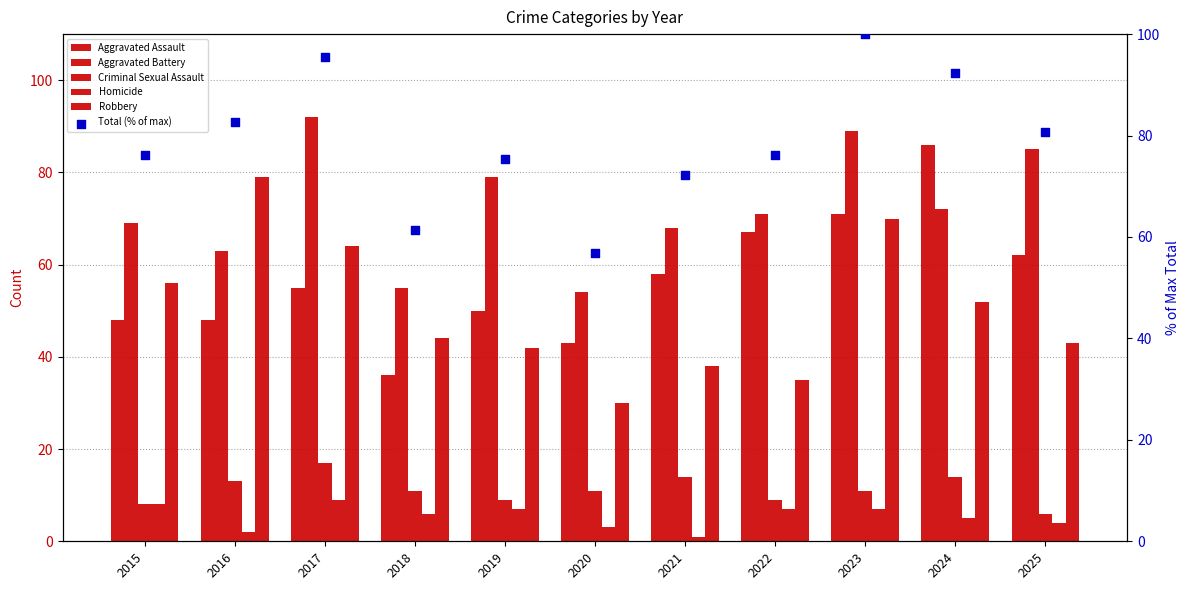

Which series reaches the minimum Y coordinate?

Homicide